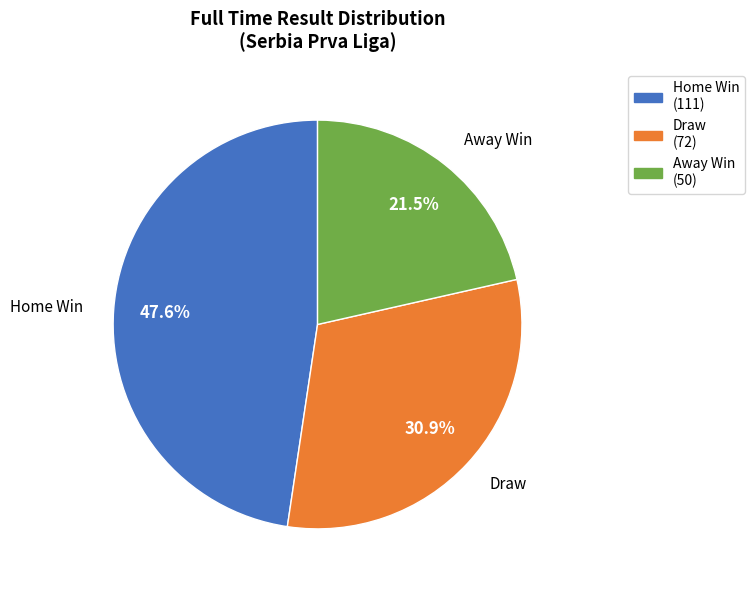

Is there any slice that represents more than half of the pie?

No